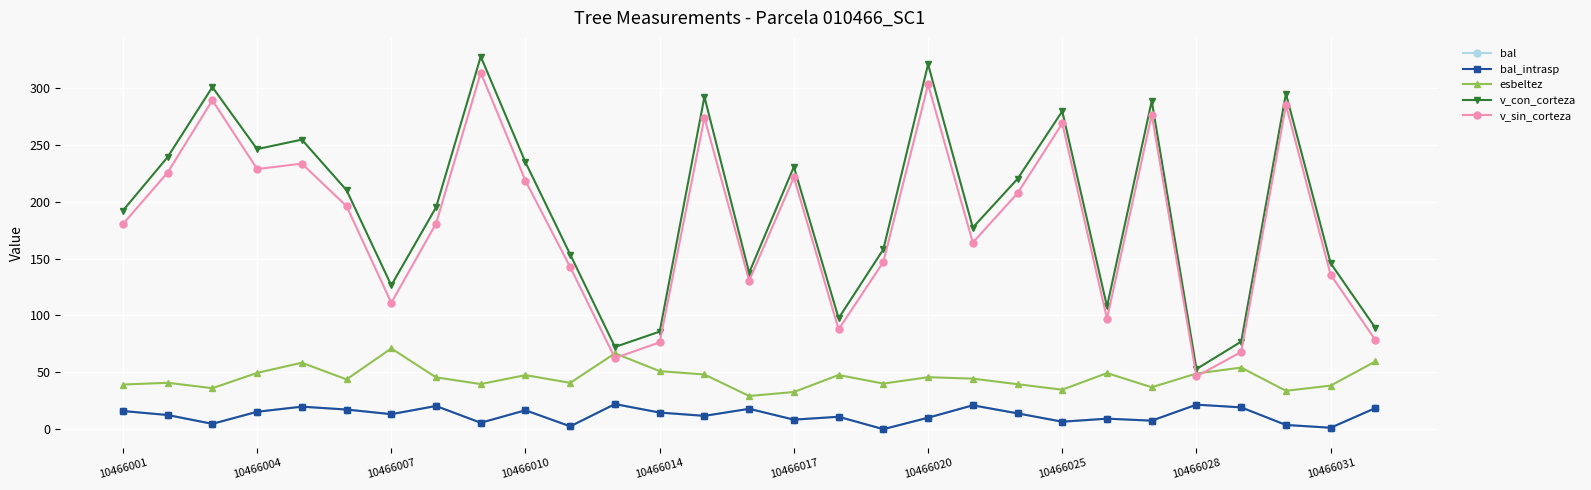

Reading left to right, transcribe all the data shown in this chart.

bal: 16.0	12.4	4.7	15.3	19.8	17.3	13.2	20.4	5.6	16.6	2.5	22.1	14.6	11.7	17.9	8.4	10.9	0.0	10.1	21.0	13.9	6.6	9.2	7.5	21.5	19.2	3.7	1.3	18.5
bal_intrasp: 16.0	12.4	4.7	15.3	19.8	17.3	13.2	20.4	5.6	16.6	2.5	22.1	14.6	11.7	17.9	8.4	10.9	0.0	10.1	21.0	13.9	6.6	9.2	7.5	21.5	19.2	3.7	1.3	18.5
esbeltez: 39.3	40.8	36.0	49.5	58.4	43.8	71.0	45.5	39.7	47.5	40.7	66.7	51.0	48.1	29.2	32.7	47.6	40.1	45.7	44.4	39.5	34.7	49.3	36.8	49.0	54.1	33.7	38.3	59.6
v_con_corteza: 192.2	239.2	300.8	246.2	254.6	210.1	126.4	195.0	327.6	234.6	153.6	72.3	85.8	292.2	137.5	230.7	97.5	158.1	320.9	177.2	220.1	279.5	107.9	288.5	52.9	77.0	294.9	145.9	89.0
v_sin_corteza: 180.3	225.7	289.2	228.7	233.5	196.0	111.1	180.8	313.5	218.3	142.5	62.5	76.4	273.9	130.7	221.4	87.8	147.0	303.1	164.1	207.5	268.8	97.2	276.4	46.4	67.9	284.9	135.8	78.3